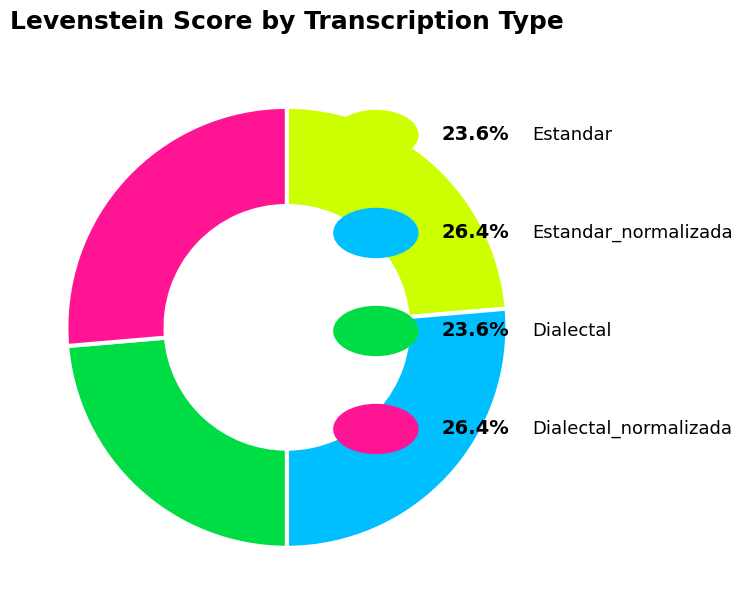

Count the number of slices in the pie.

4